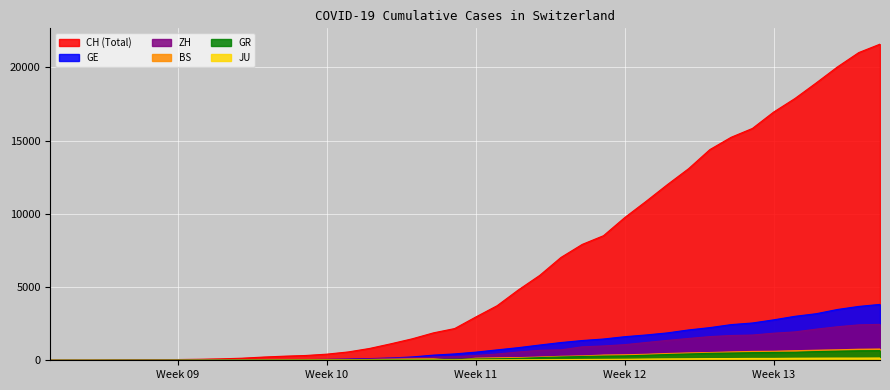

How many data points in ZH are above 326?

19